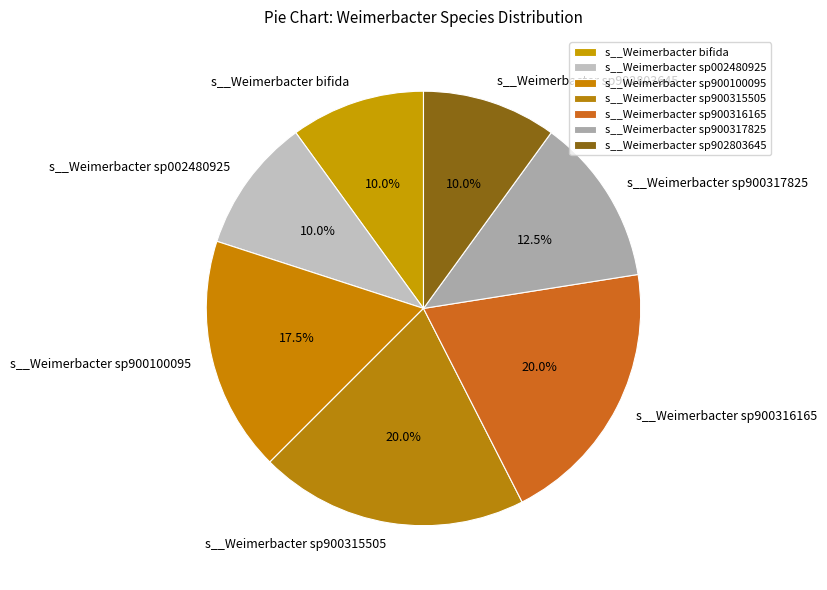

Combined, do s__Weimerbacter sp902803645 and s__Weimerbacter sp002480925 account for over 50%?

No